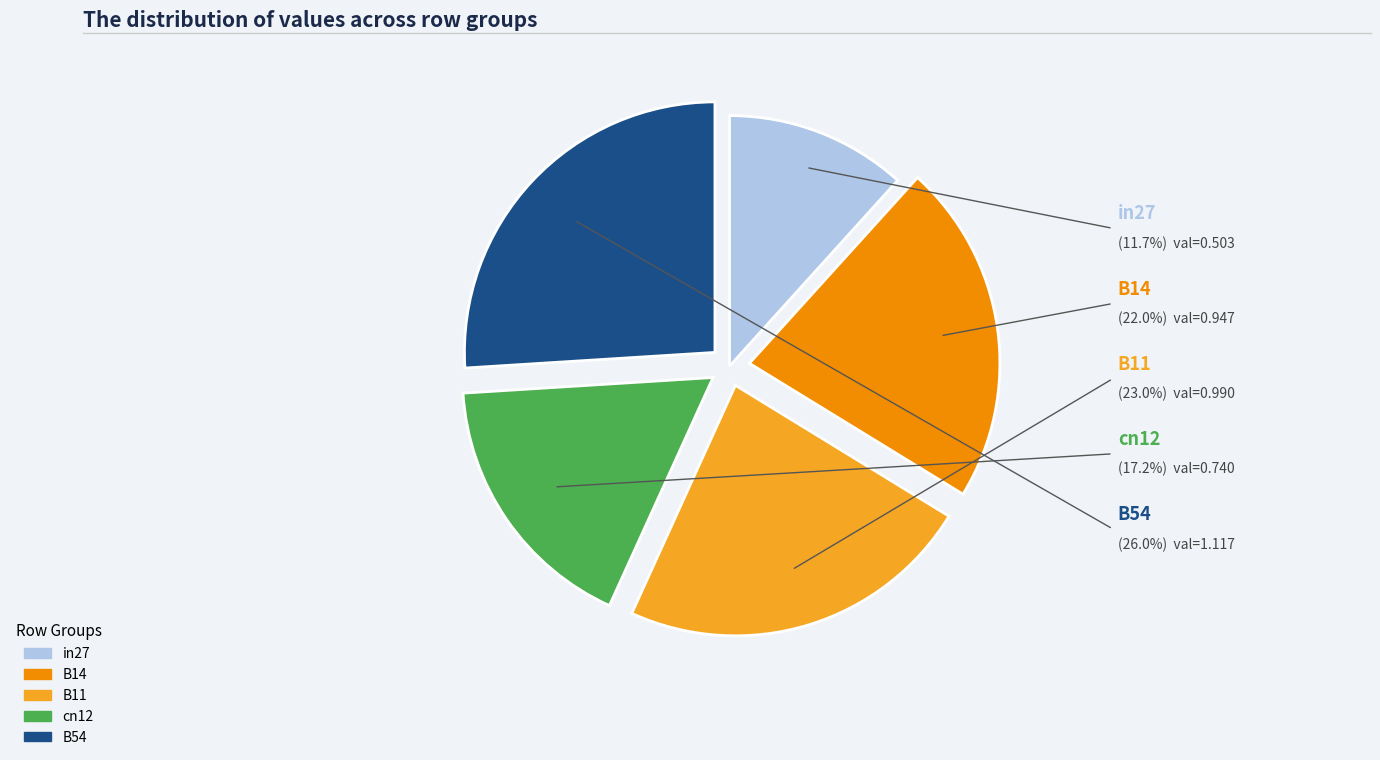

Is there a majority slice in this chart?

No